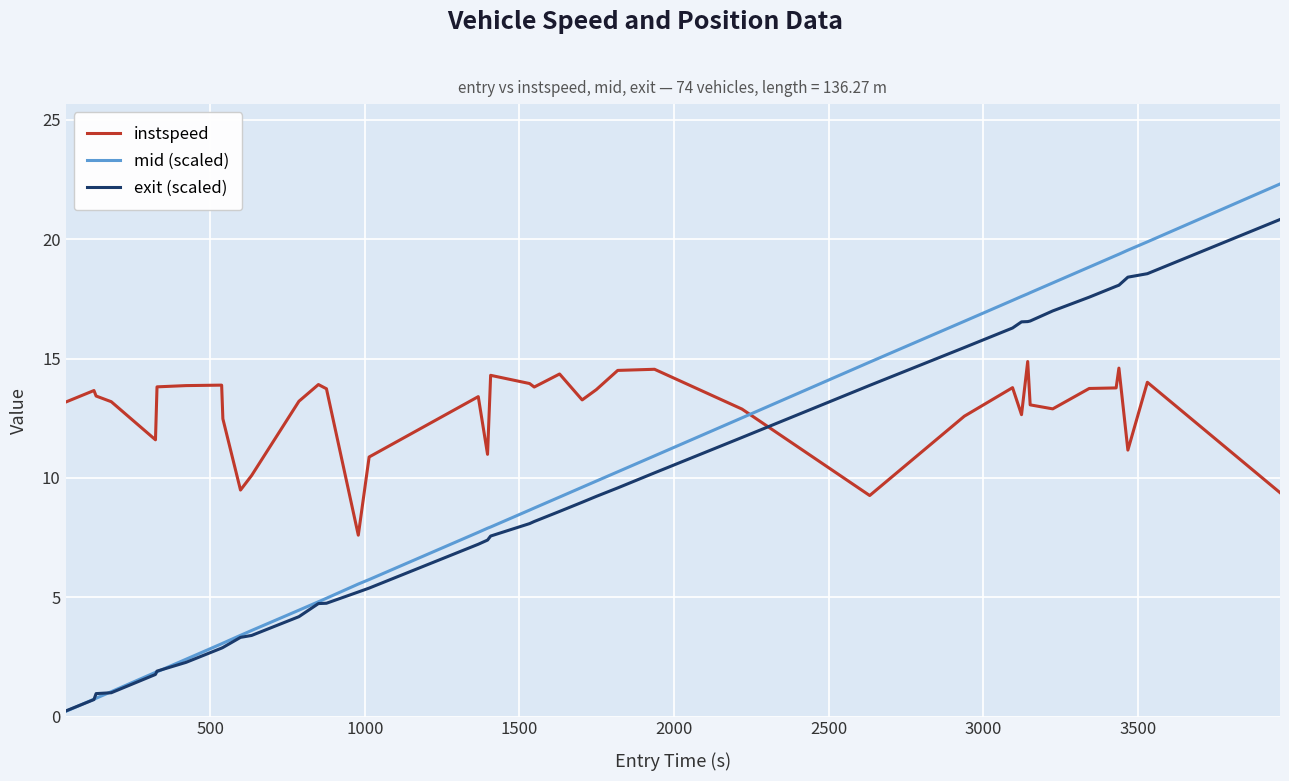

Which series has the largest total across all categories?

instspeed